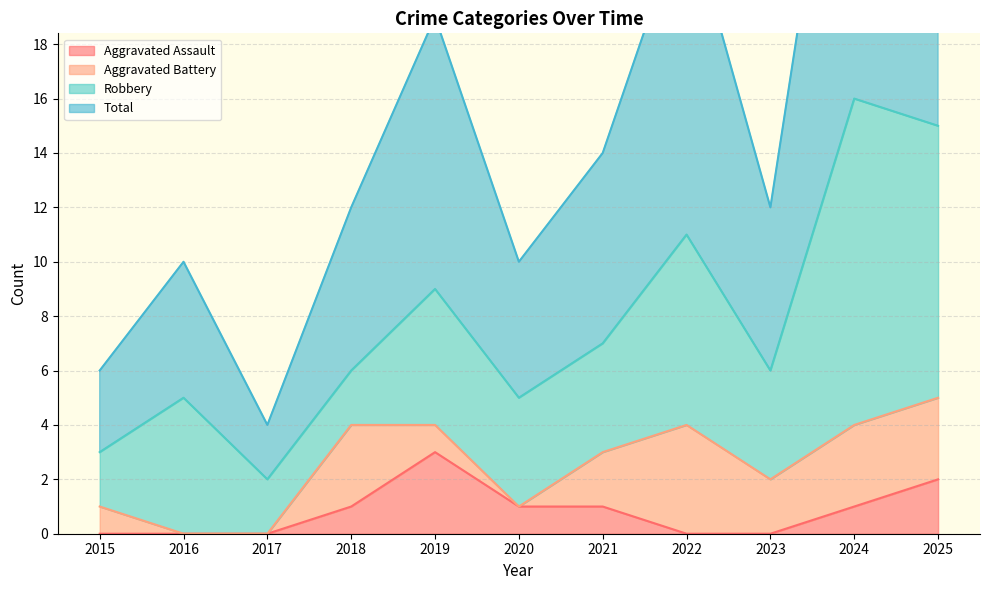

True or false: Aggravated Assault and Total cross at least once.

False